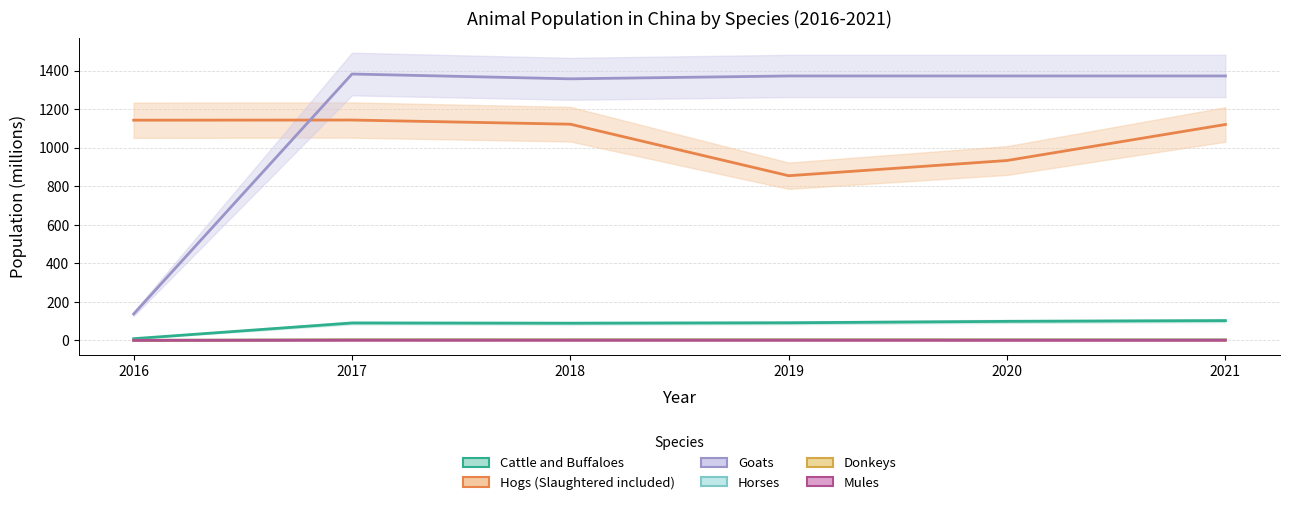

At how many categories does at least one series exceed 1022?

6